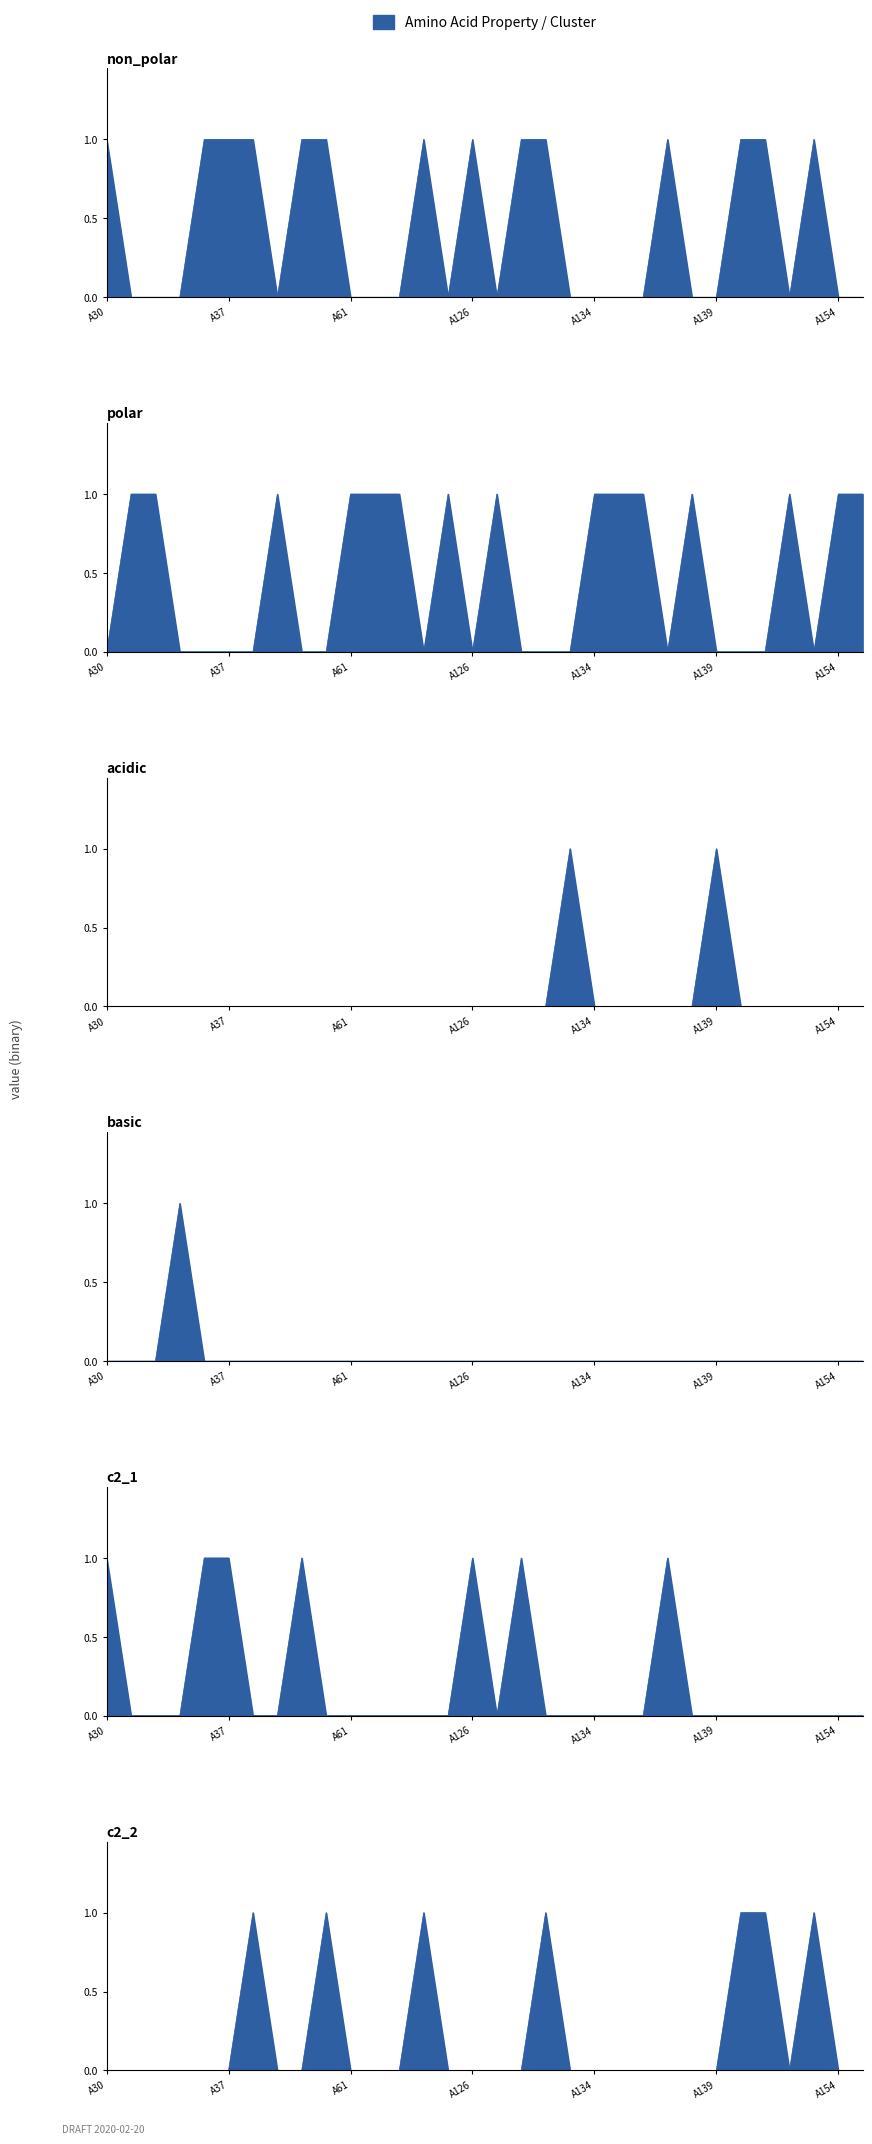

Is the value of polar at A62 greater than the value of basic at A154?

Yes